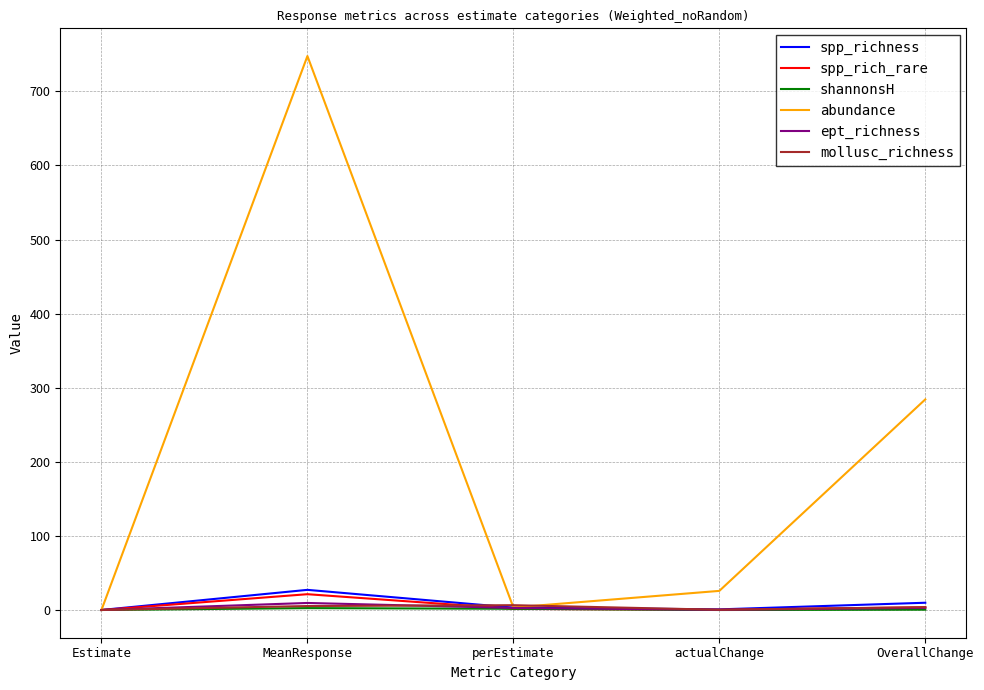

Read the ept_richness value at MeanResponse.

9.5